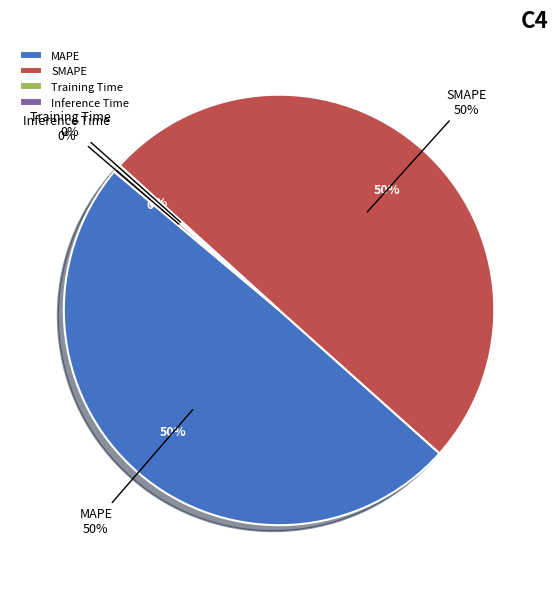

How many segments does this pie chart have?

4